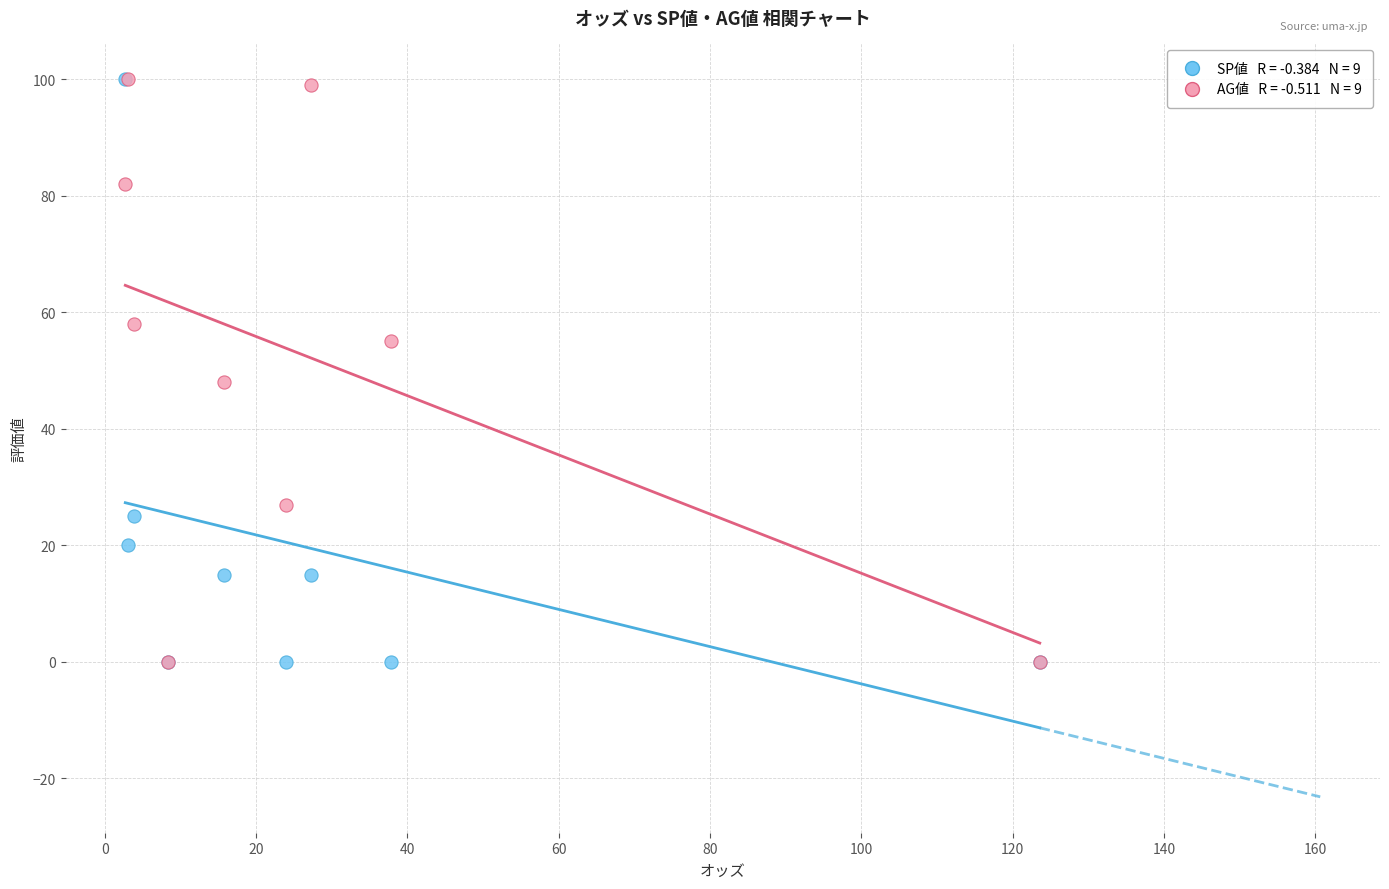

Across all series, what Y value is closest to 50?

48